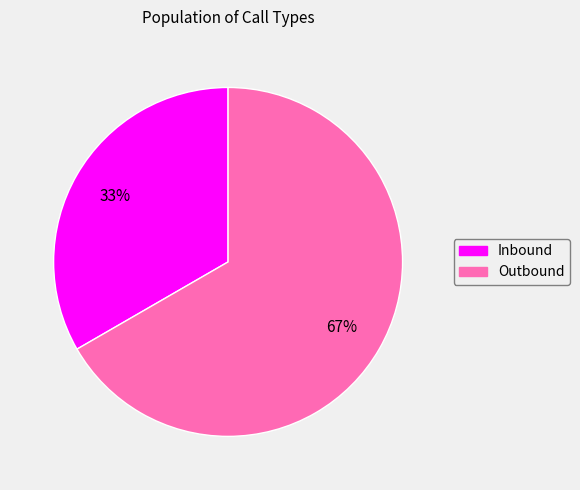

To the nearest percent, what is the average slice percentage?

50%